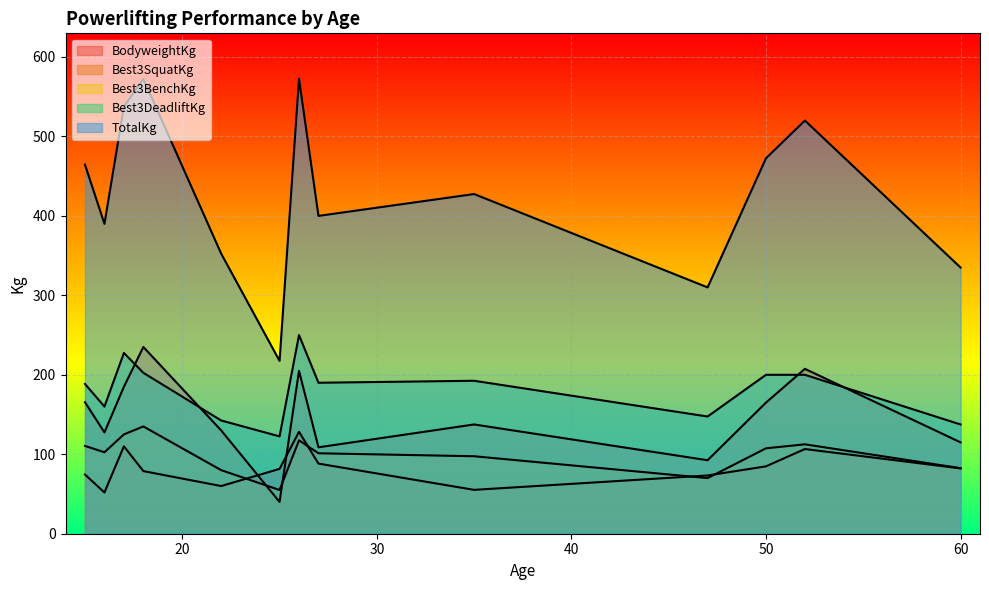

What is the total value across all series at 25?

516.6